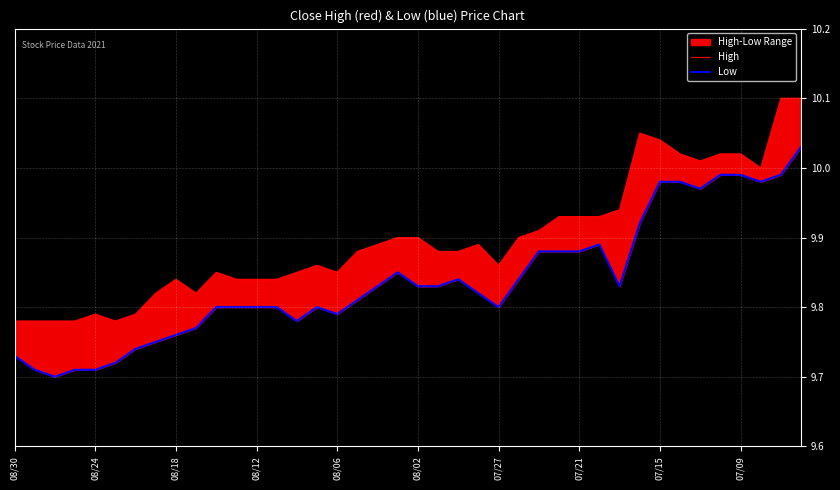

What is the difference between the highest and lowest values at 08/24?

0.1